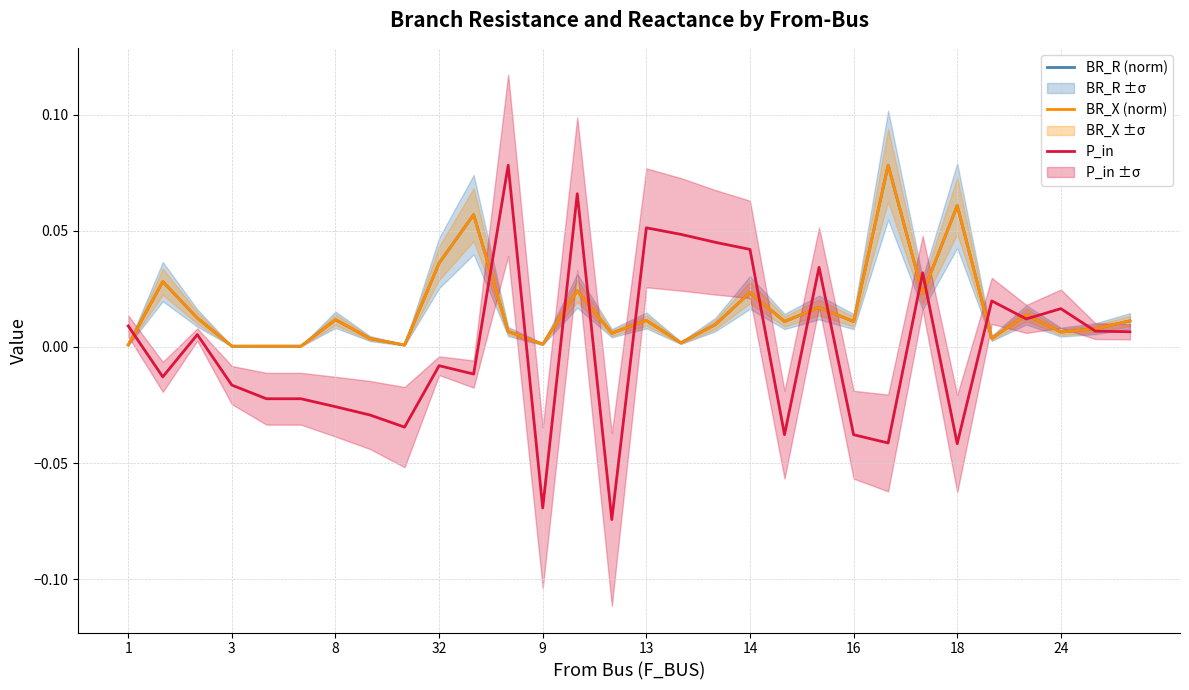

Which has a higher value, 29 or 9?

29